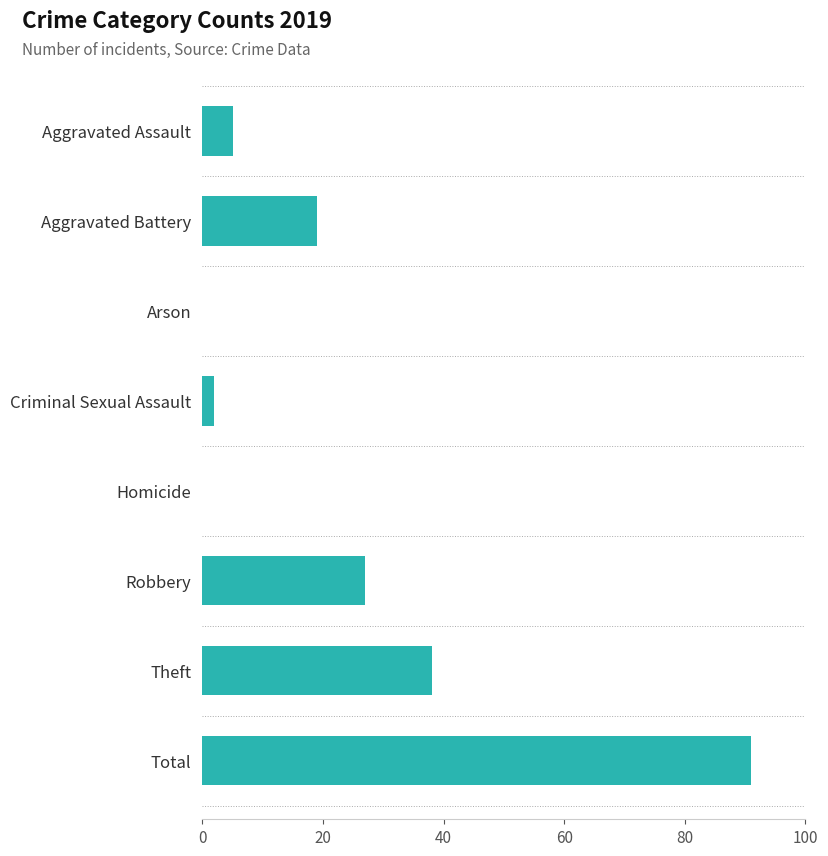

Reading bottom to top, what are all the values shown in this chart?

Total=91	Theft=38	Robbery=27	Homicide=0	Criminal Sexual Assault=2	Arson=0	Aggravated Battery=19	Aggravated Assault=5